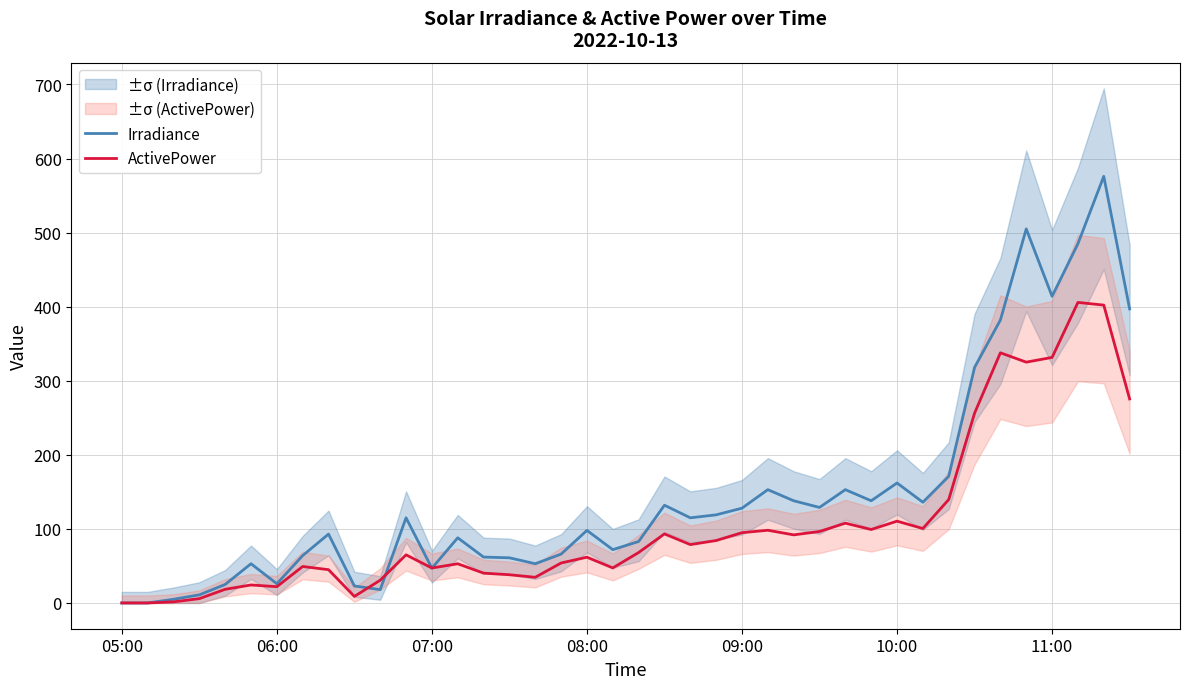

What are all the series names shown in the legend?

Irradiance, ActivePower